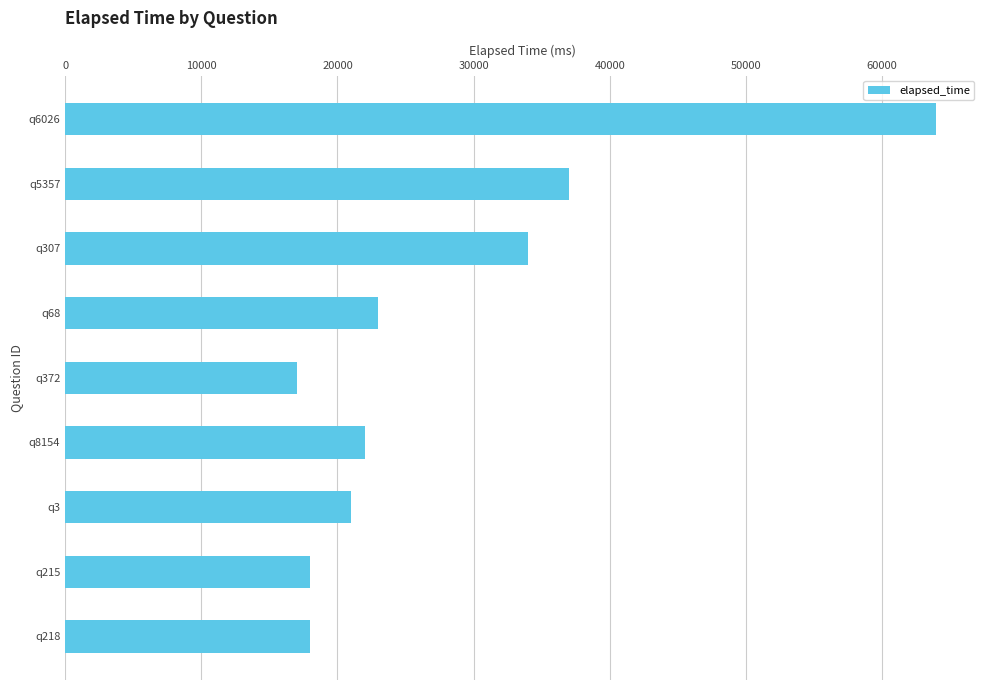

What is the label of the 5th bar from the bottom?

q372